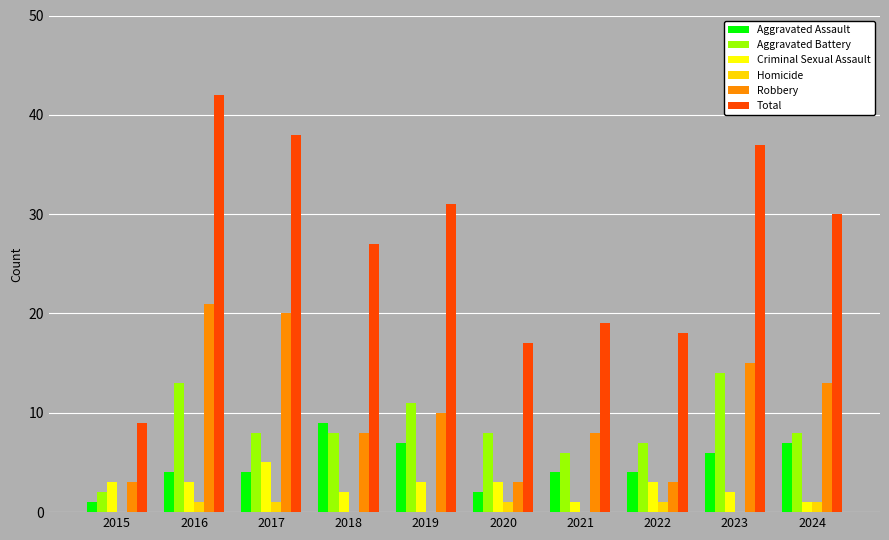

The value of Homicide at 2021 is 0. True or false?

True